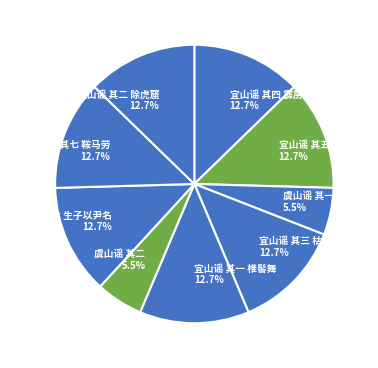

Is it true that 宜山谣 其五 坎井蛙 is 13% of the pie?

True